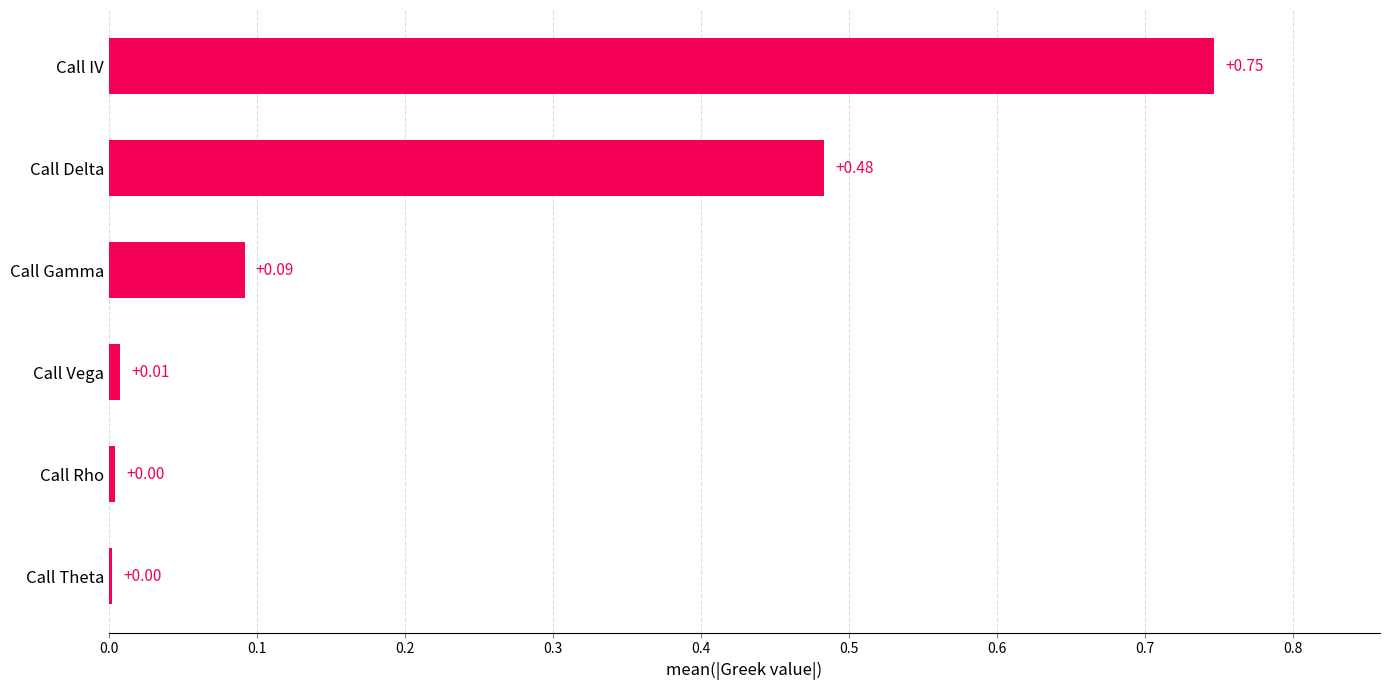

What is the change in value from Call Vega to Call Gamma?

+0.1